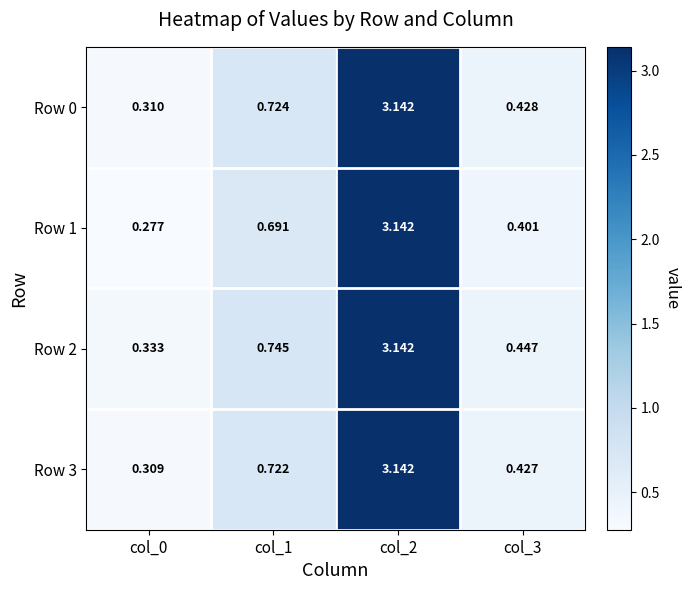

Is the value of Row 1 at col_2 greater than the value of Row 2 at col_0?

Yes